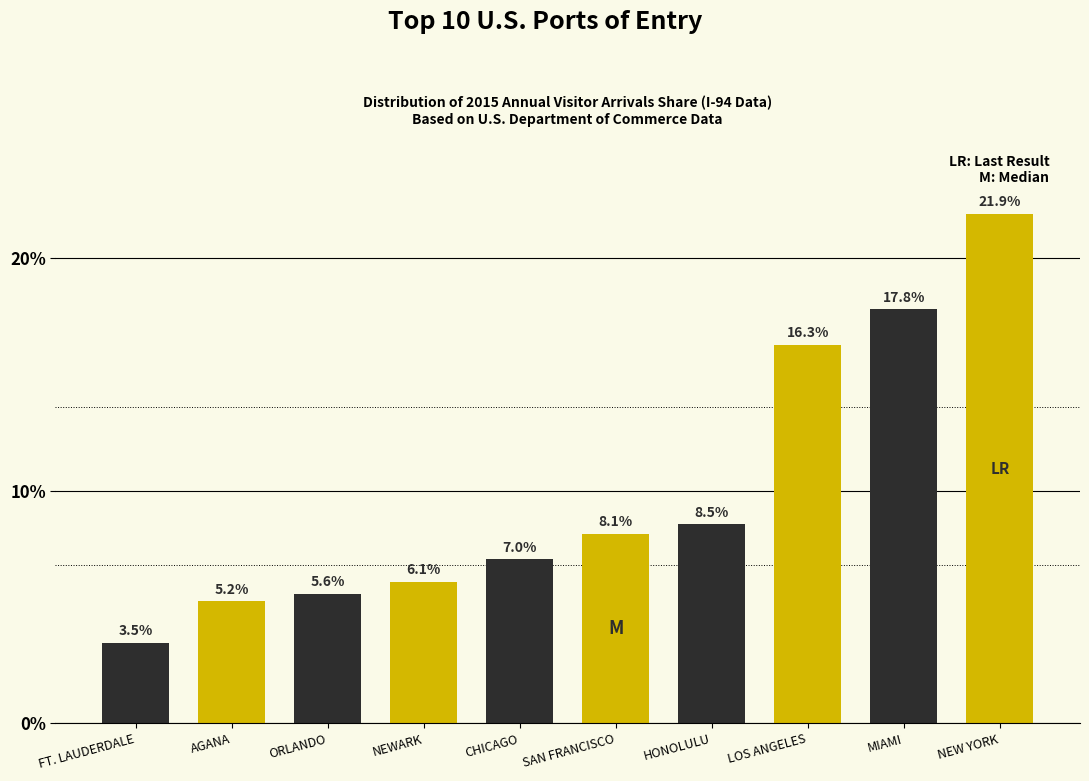

Reading left to right, transcribe all the data shown in this chart.

FT. LAUDERDALE=3.5	AGANA=5.2	ORLANDO=5.6	NEWARK=6.1	CHICAGO=7.0	SAN FRANCISCO=8.1	HONOLULU=8.5	LOS ANGELES=16.3	MIAMI=17.8	NEW YORK=21.9